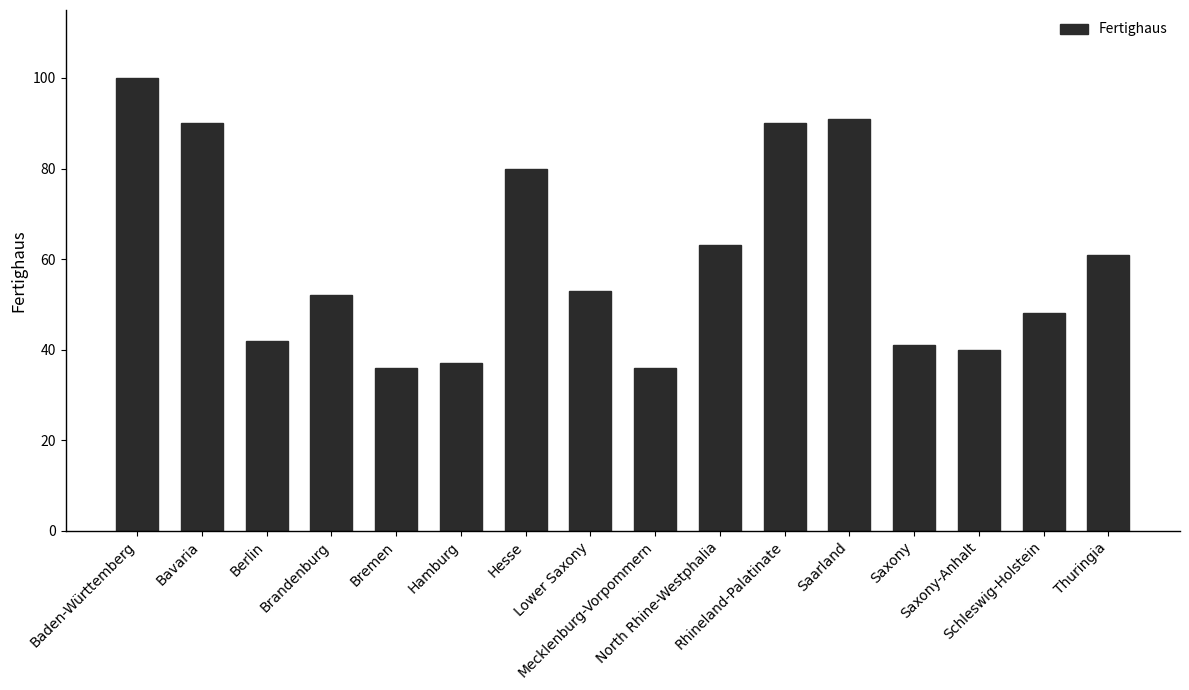

What is the difference between the values at Thuringia and Saxony-Anhalt?

21